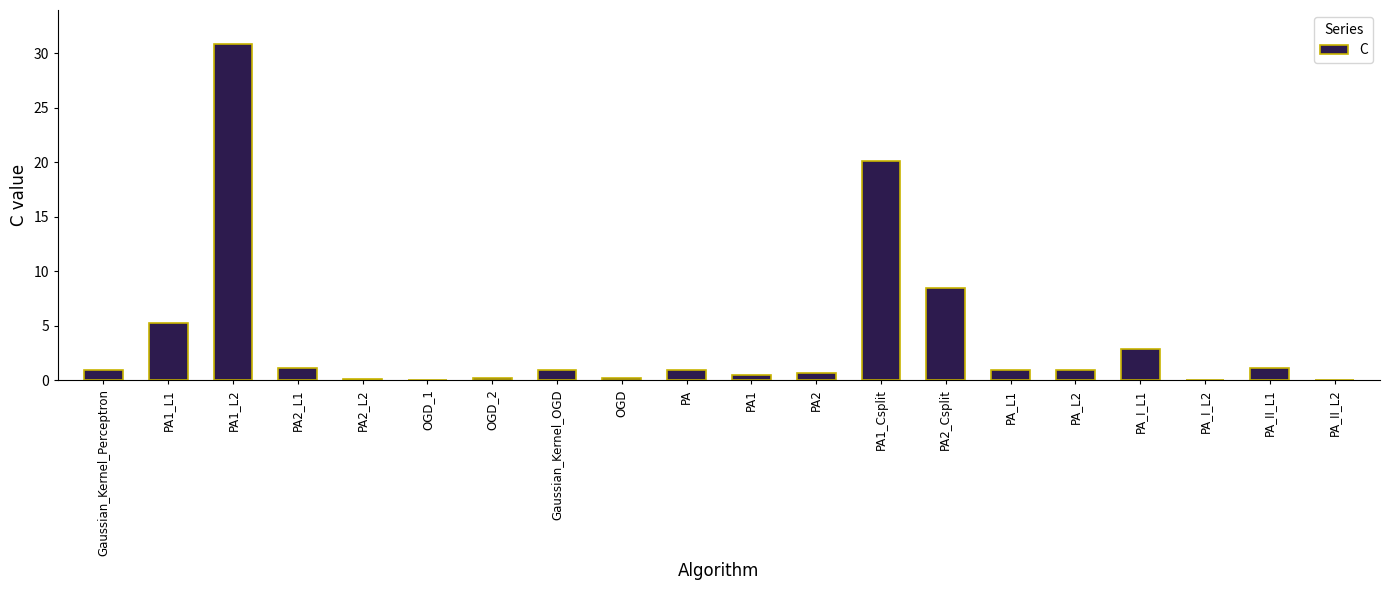

Is it true that the value at PA1_L1 is 8.2?

False